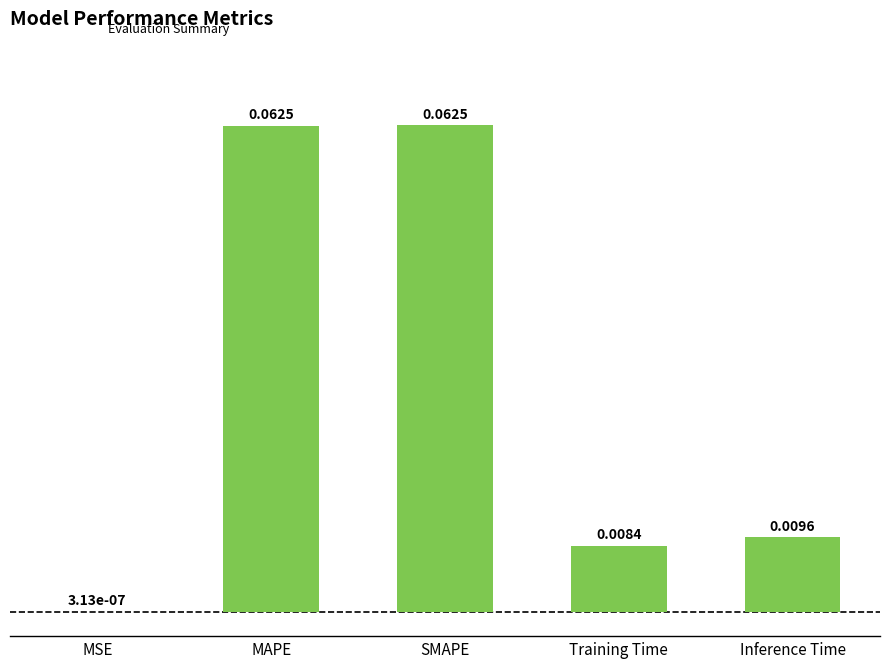

What is the change in value from MSE to SMAPE?

+0.1